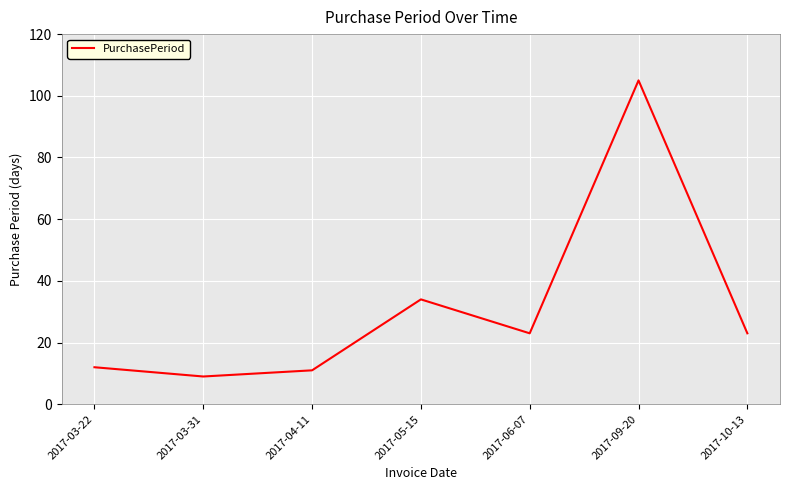

What is the greatest value displayed?

105